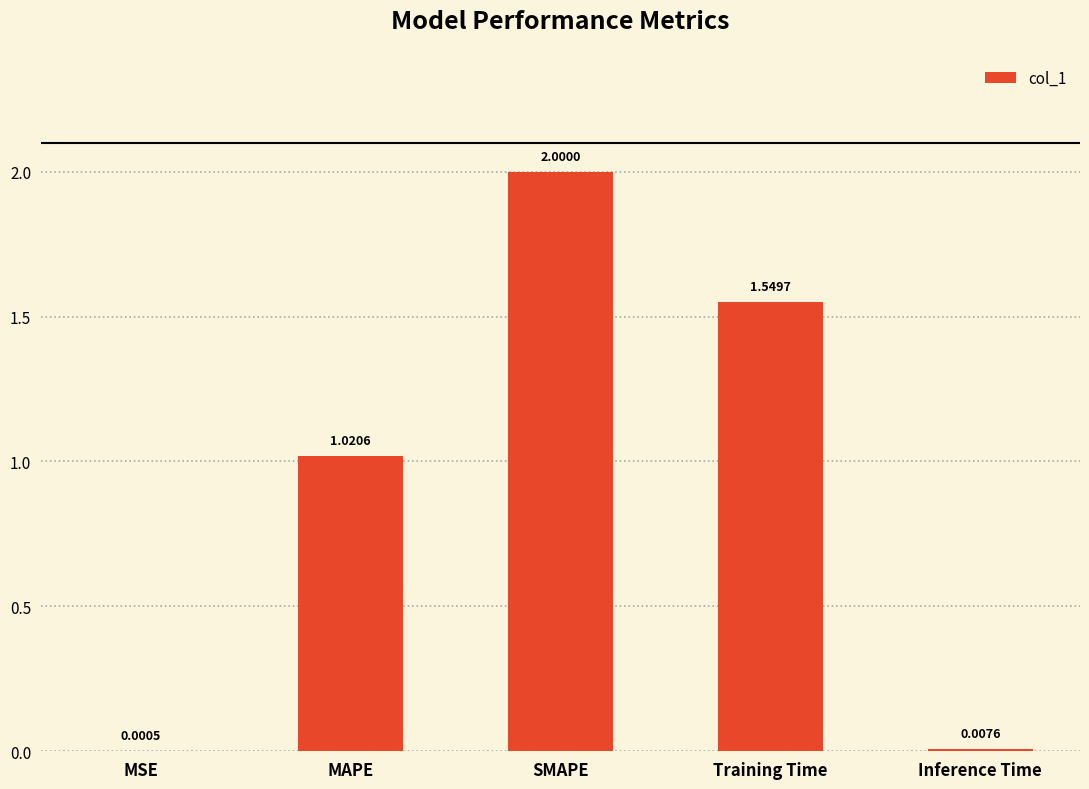

Between MSE and Inference Time, which is larger?

Inference Time